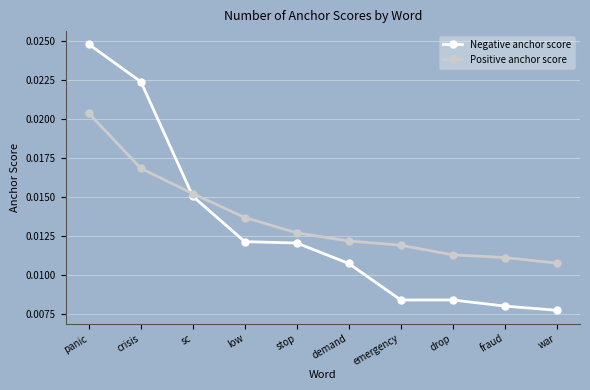

Which series changed the most between sc and emergency?

Negative anchor score